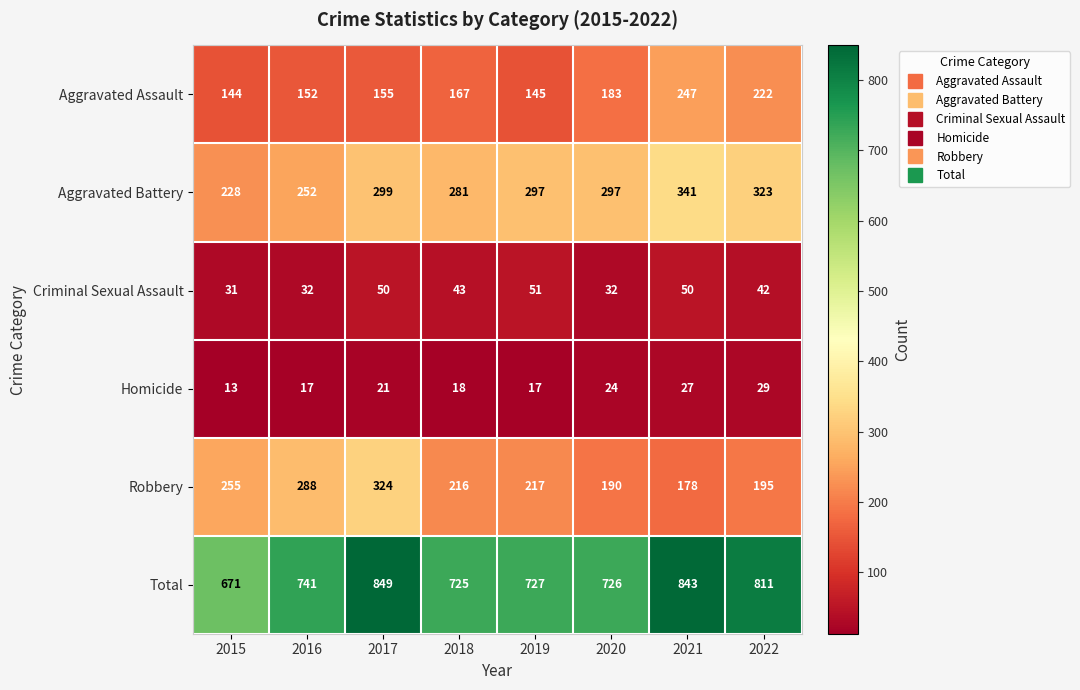

Which series has the largest total across all categories?

Total